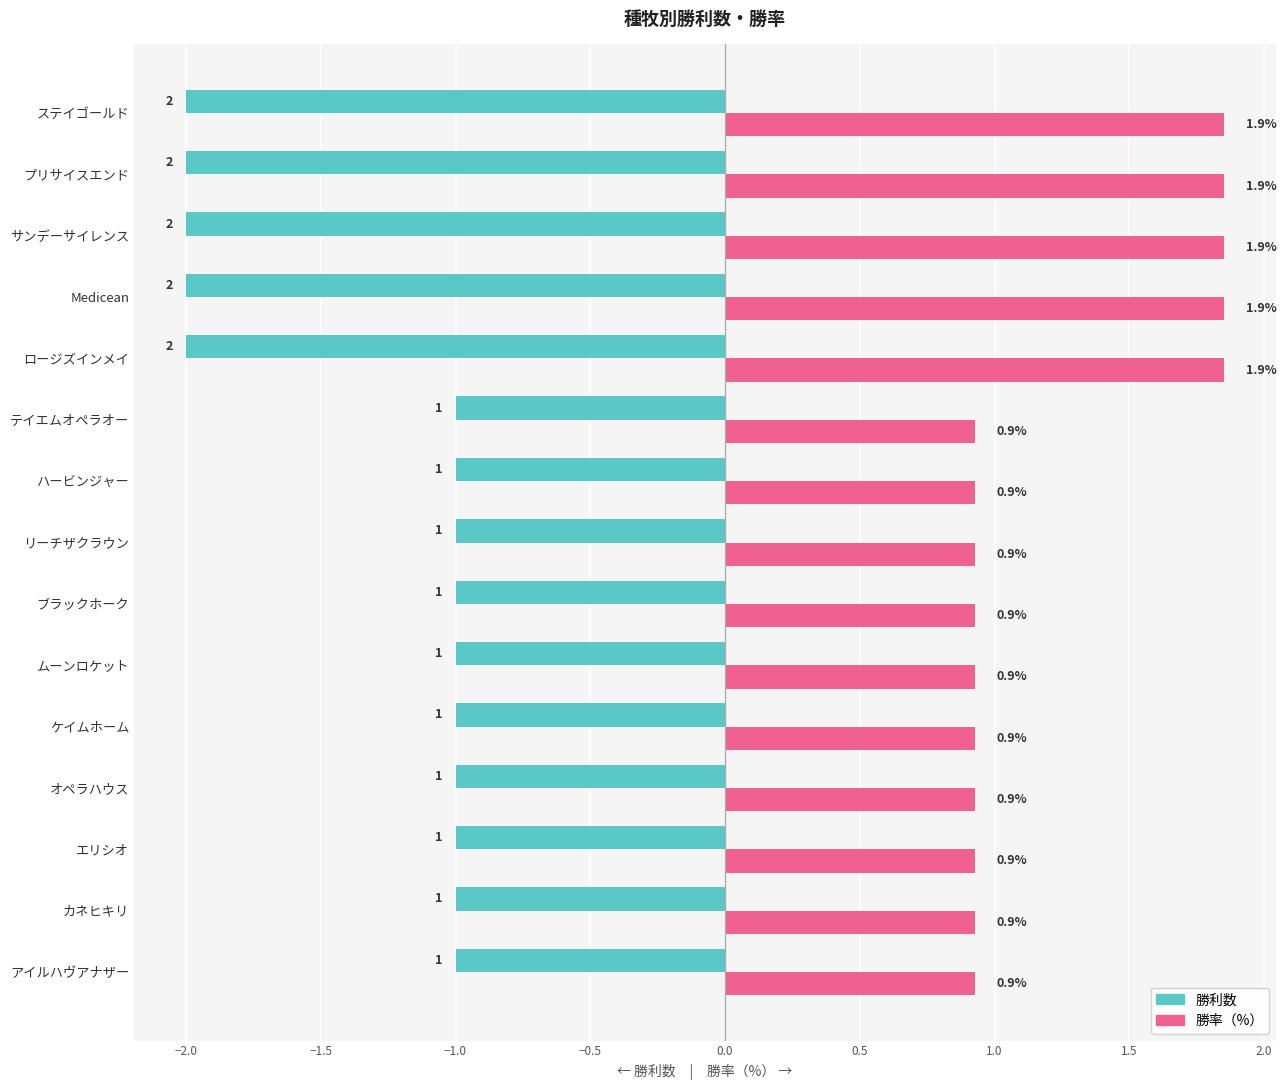

How many distinct data groups are displayed?

2